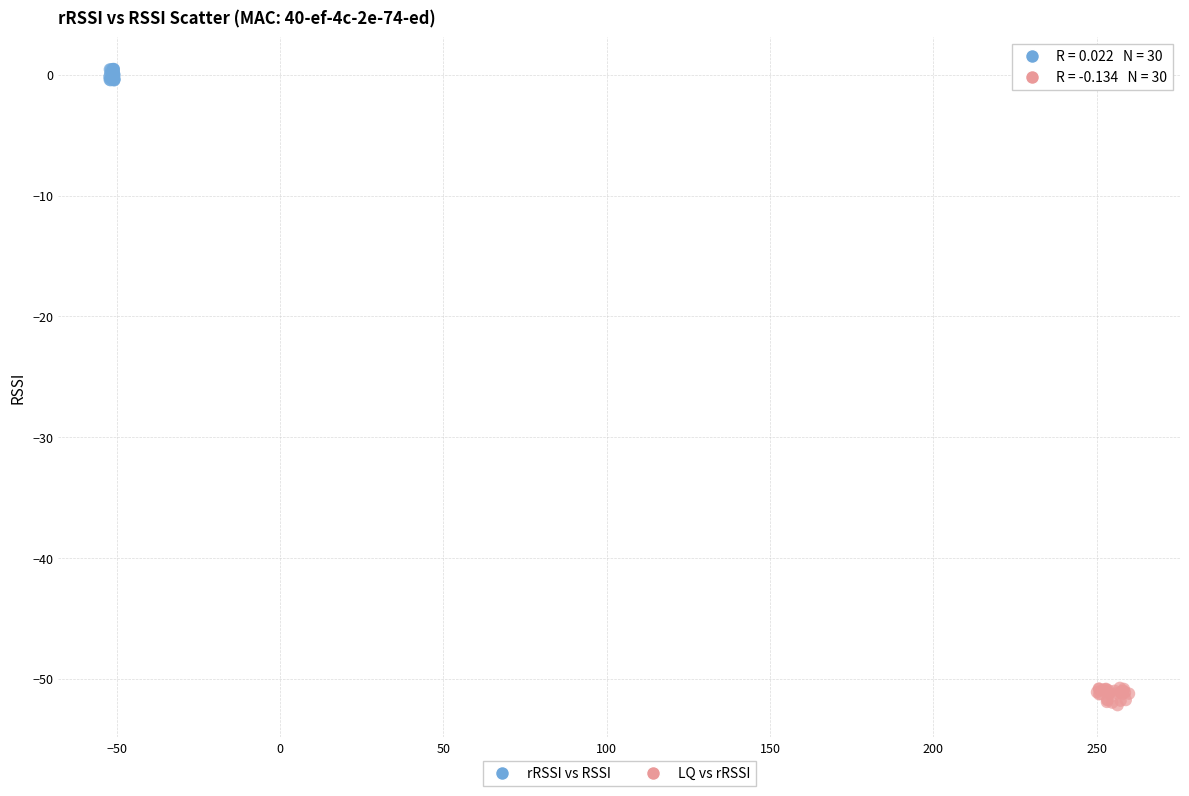

Which series reaches the maximum Y coordinate?

rRSSI vs RSSI